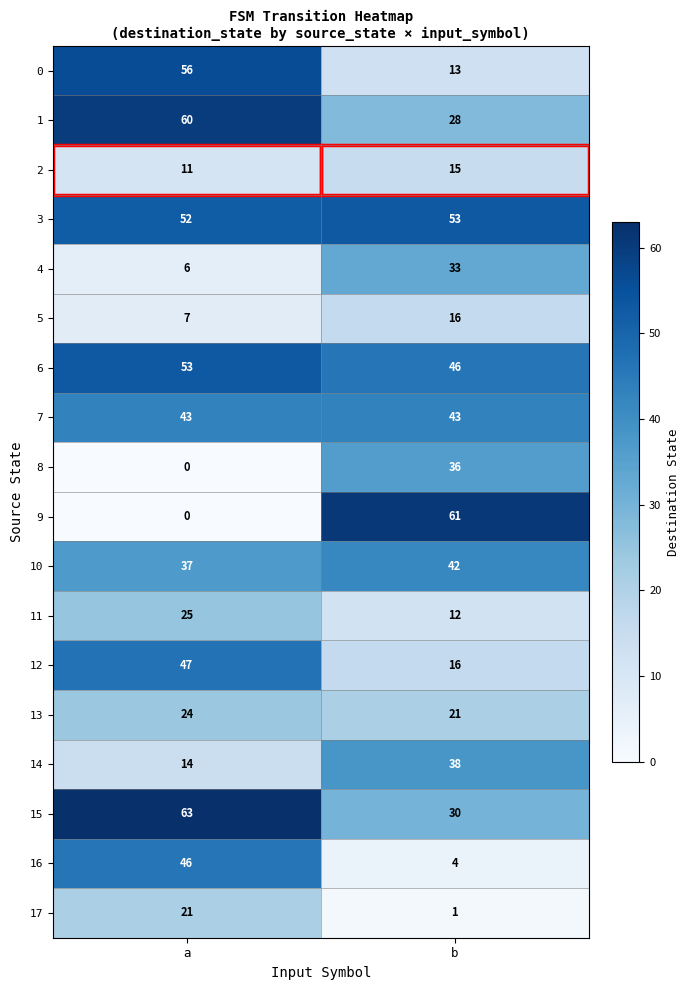

Rank the categories by 5 value from lowest to highest.

a, b